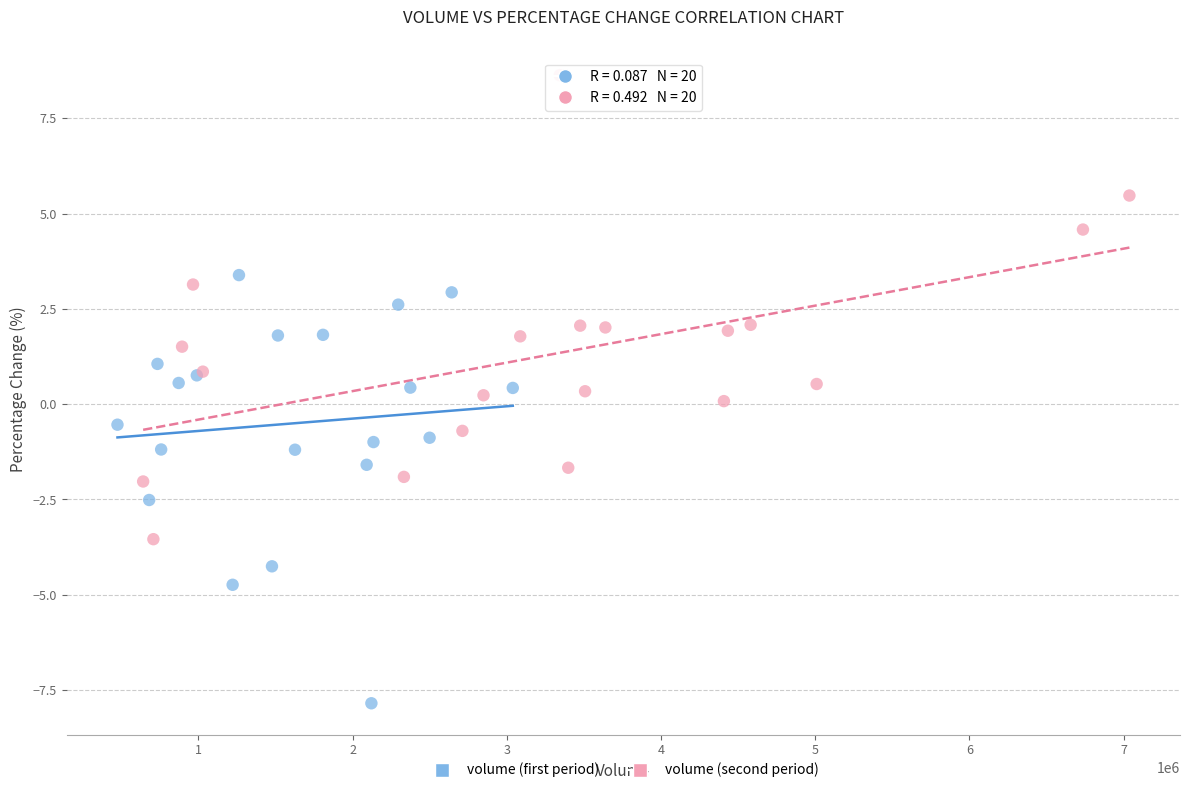

Which series contains the lowest Y value?

volume (first period)